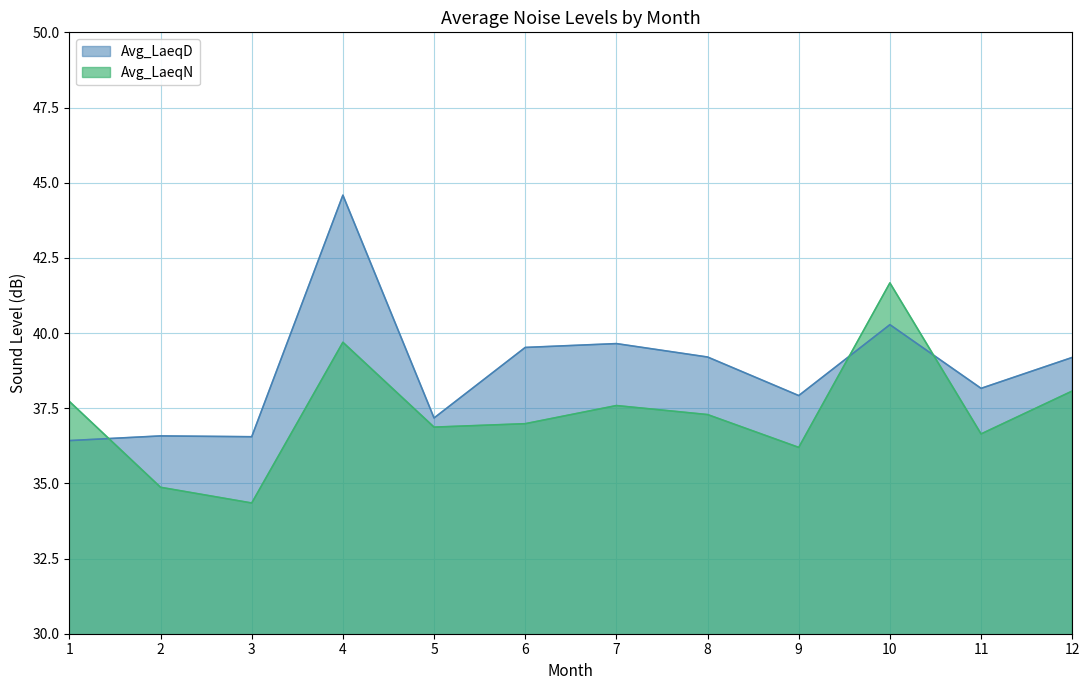

At which label does Avg_LaeqN first exceed 37?

1